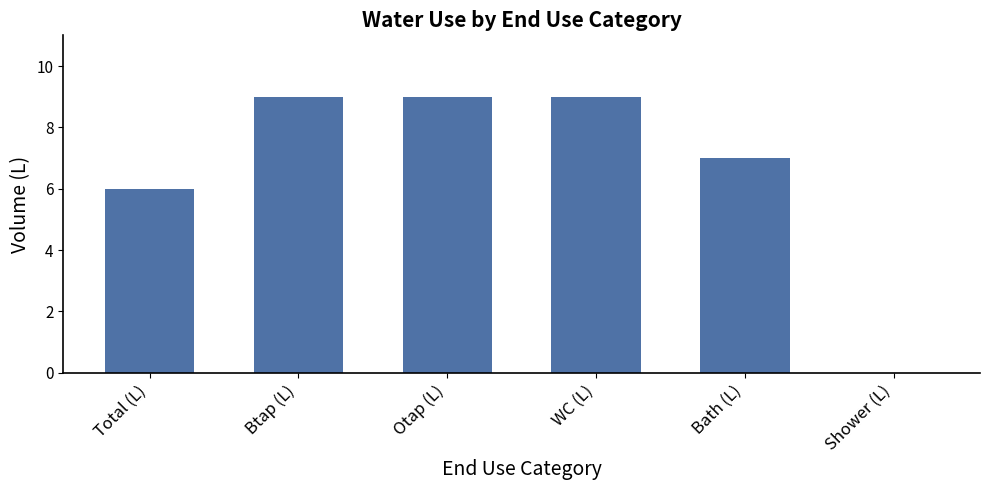

Reading right to left, what are all the values shown in this chart?

Shower (L)=0	Bath (L)=7	WC (L)=9	Otap (L)=9	Btap (L)=9	Total (L)=6